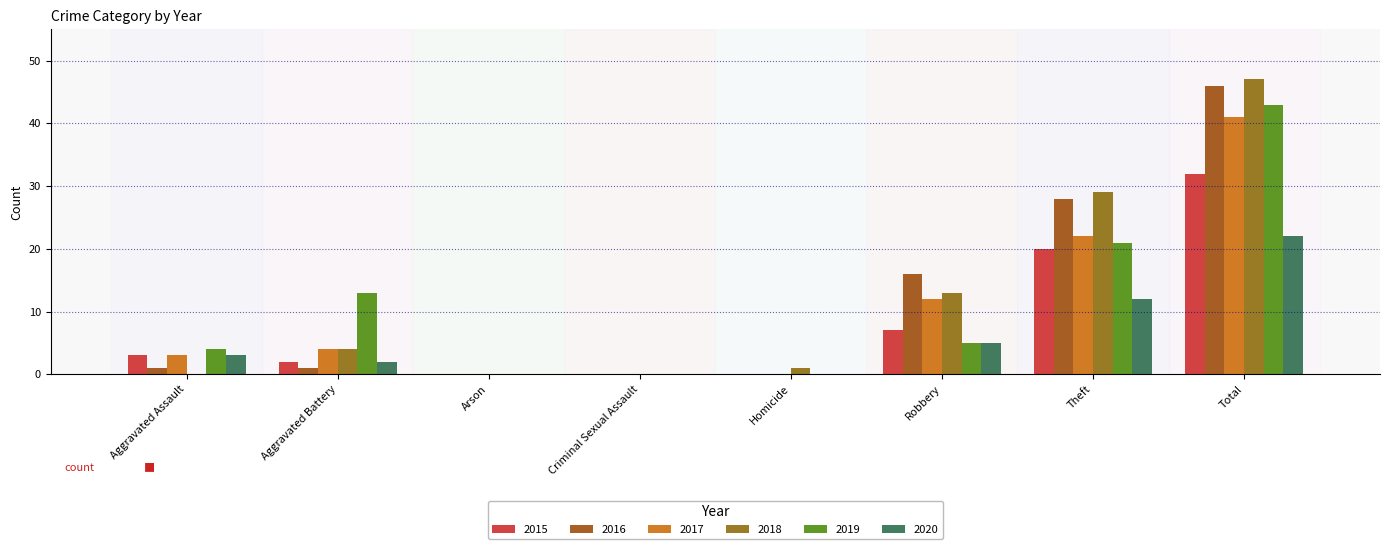

Which label corresponds to the largest value in the chart?

Total